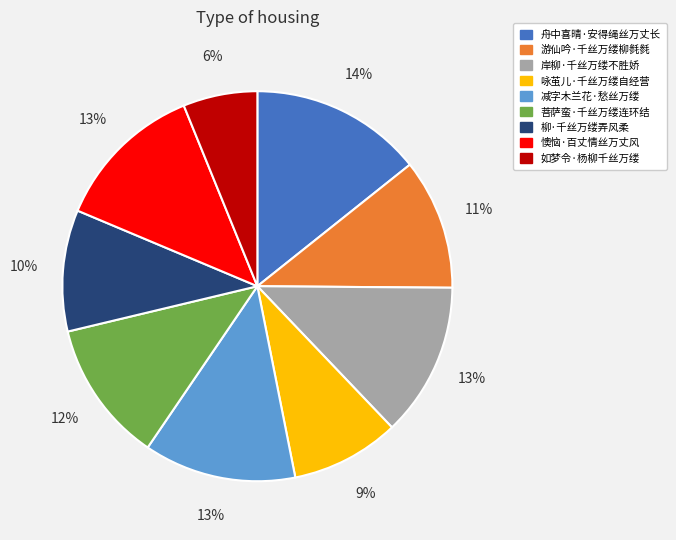

Which slice is the largest?

舟中喜晴·安得绳丝万丈长